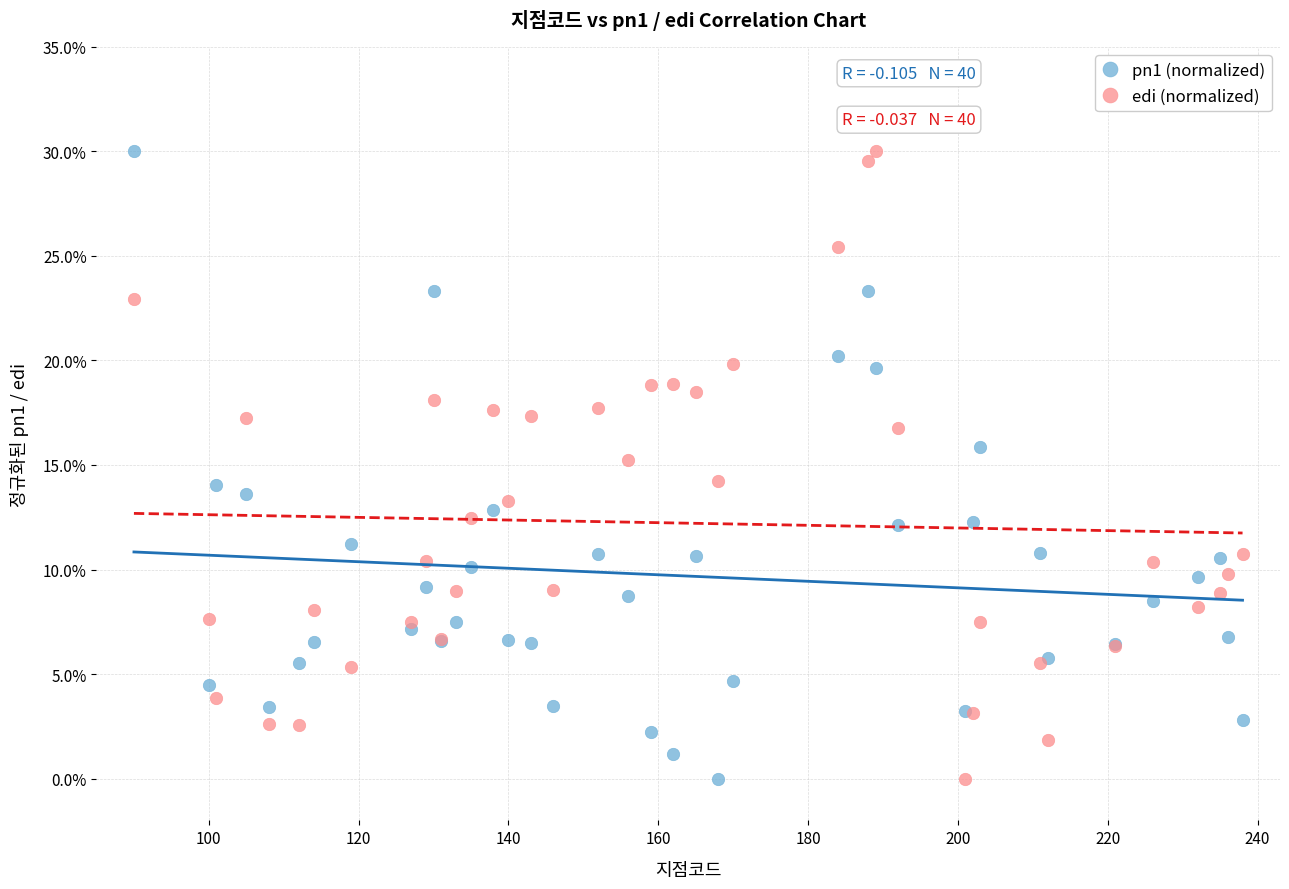

What is the X range (max minus min) for the scatter plot?

148.0